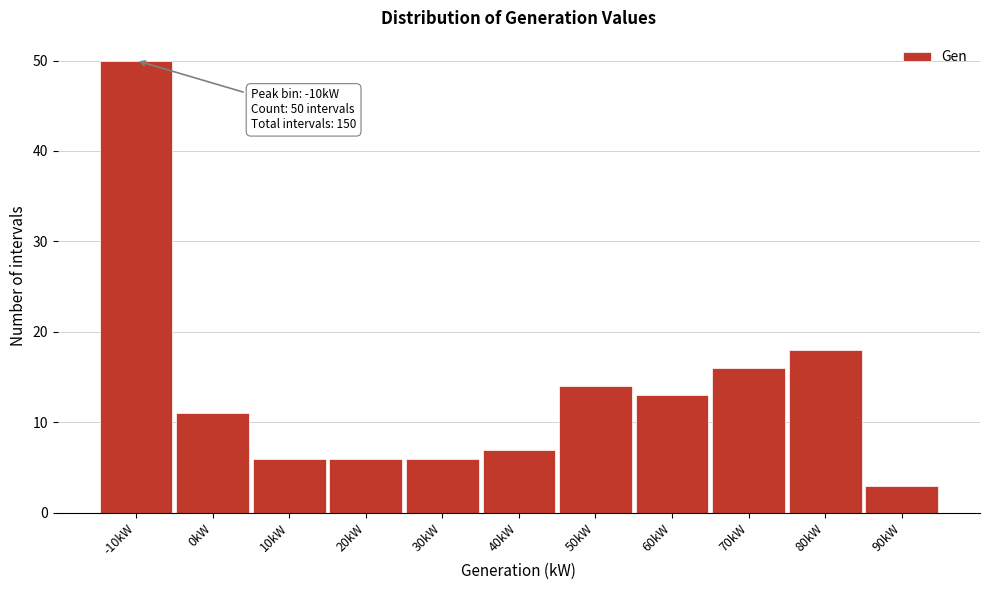

Reading left to right, extract all data points from this chart.

50	11	6	6	6	7	14	13	16	18	3